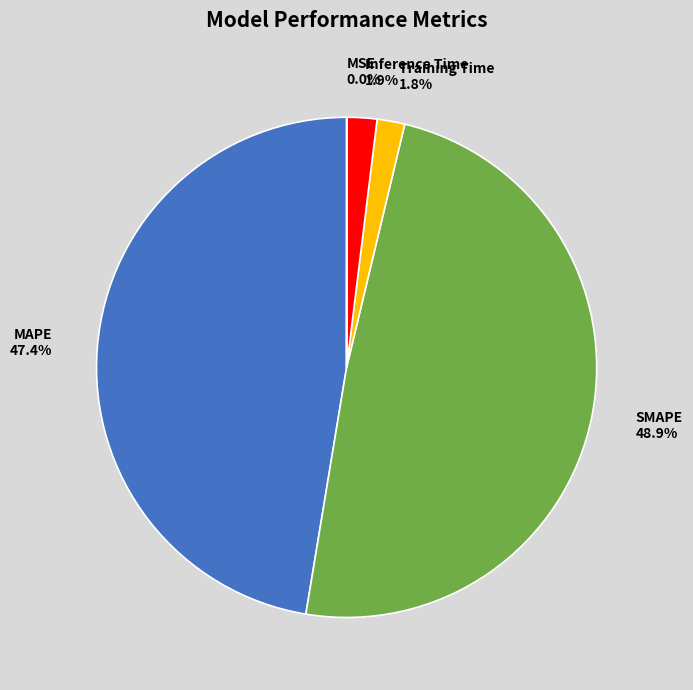

To the nearest percent, what portion does MAPE represent?

47%